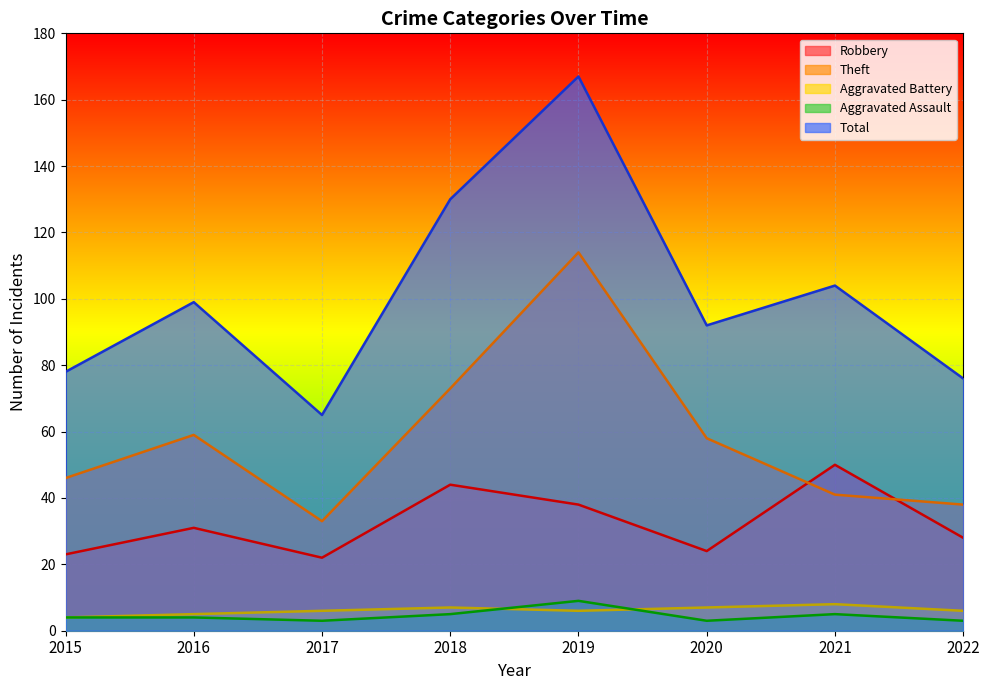

Read the Aggravated Battery value at 2021.

8